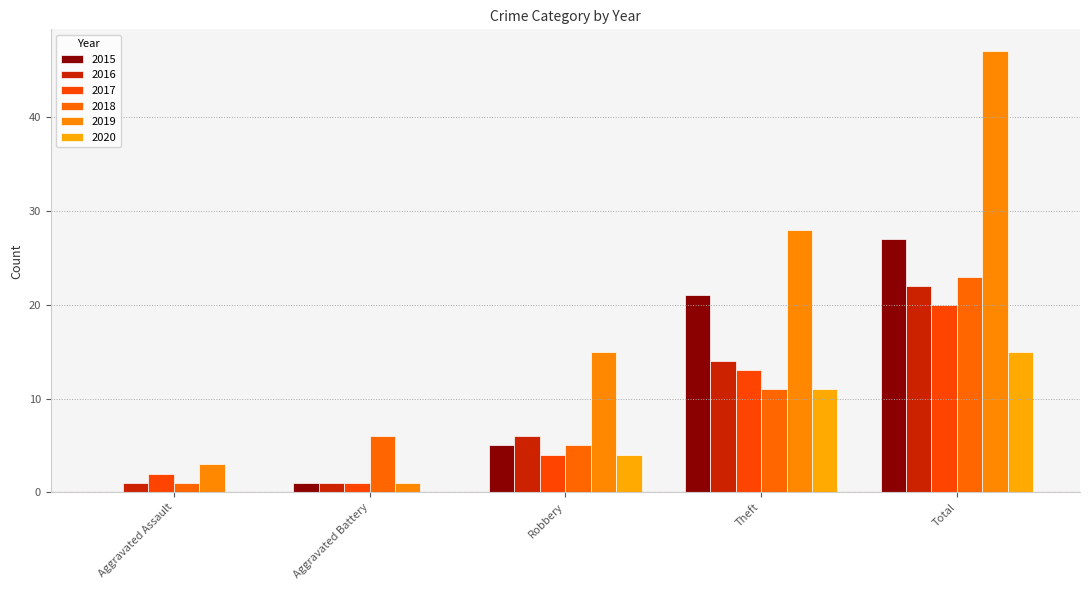

What is the difference between the 2016 values at Aggravated Battery and Theft?

13